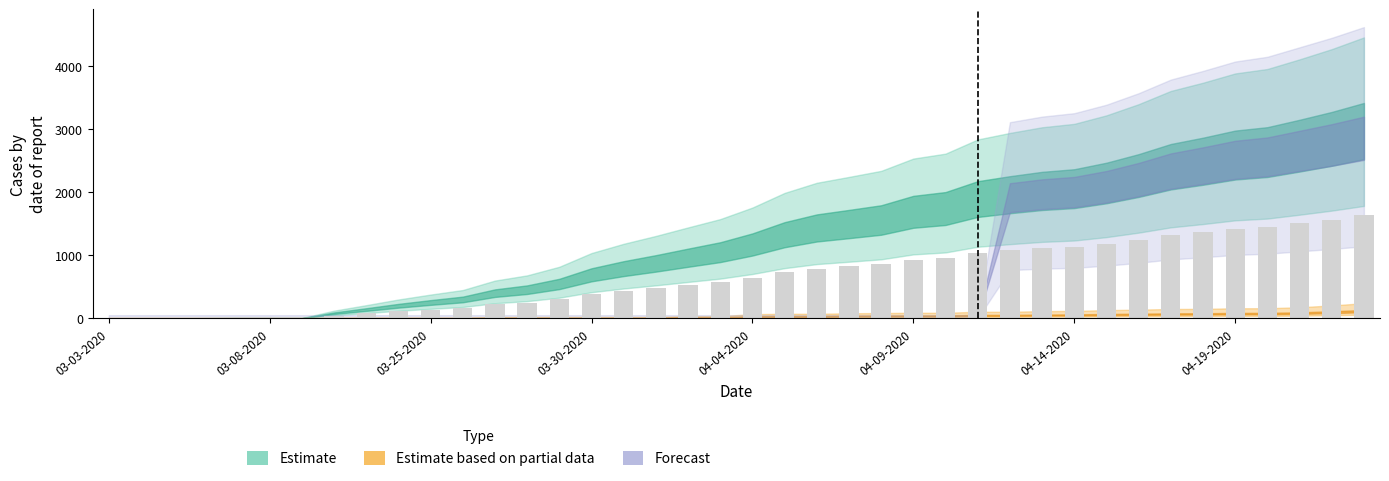

How many distinct data groups are displayed?

1